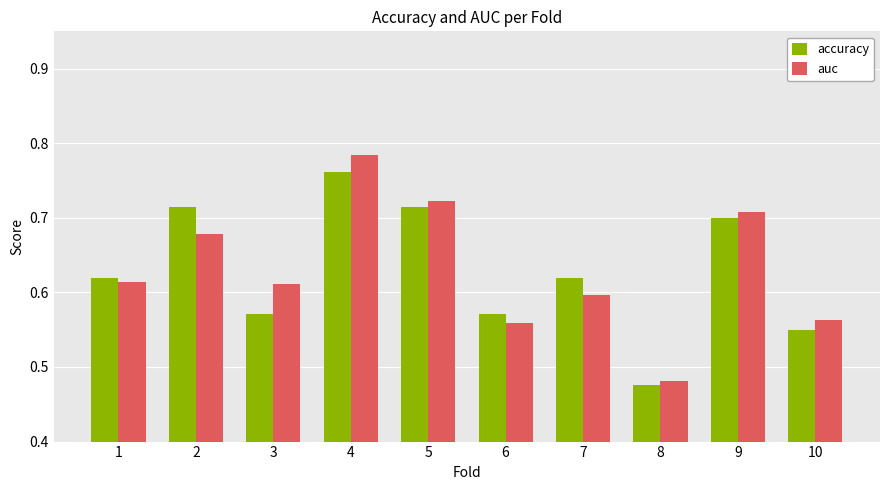

How many accuracy values are between 0 and 1?

10